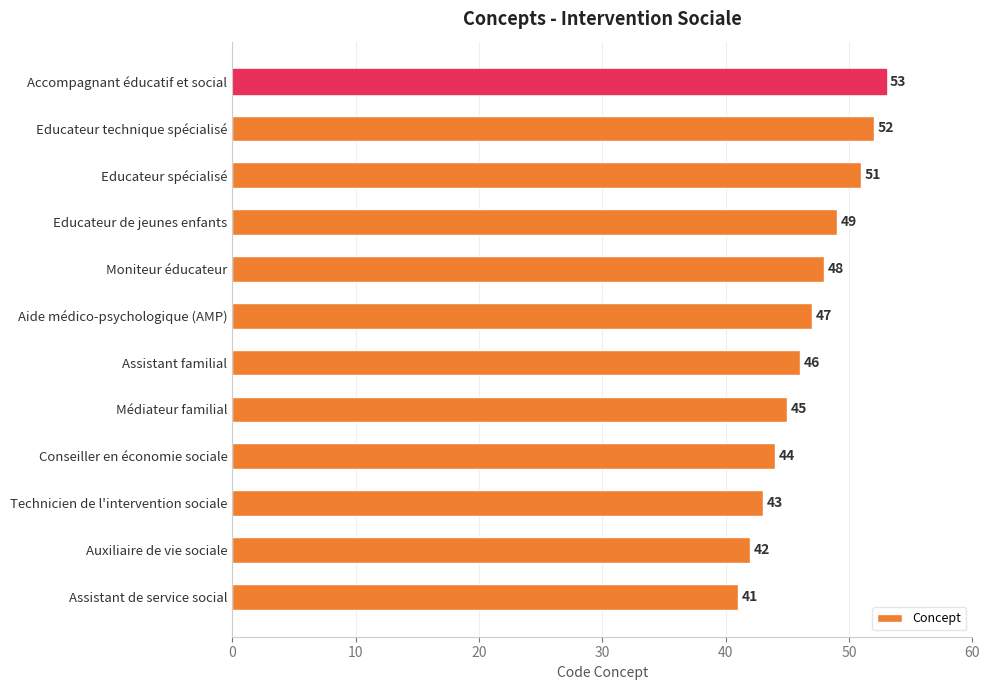

What is the minimum value shown in the chart?

41